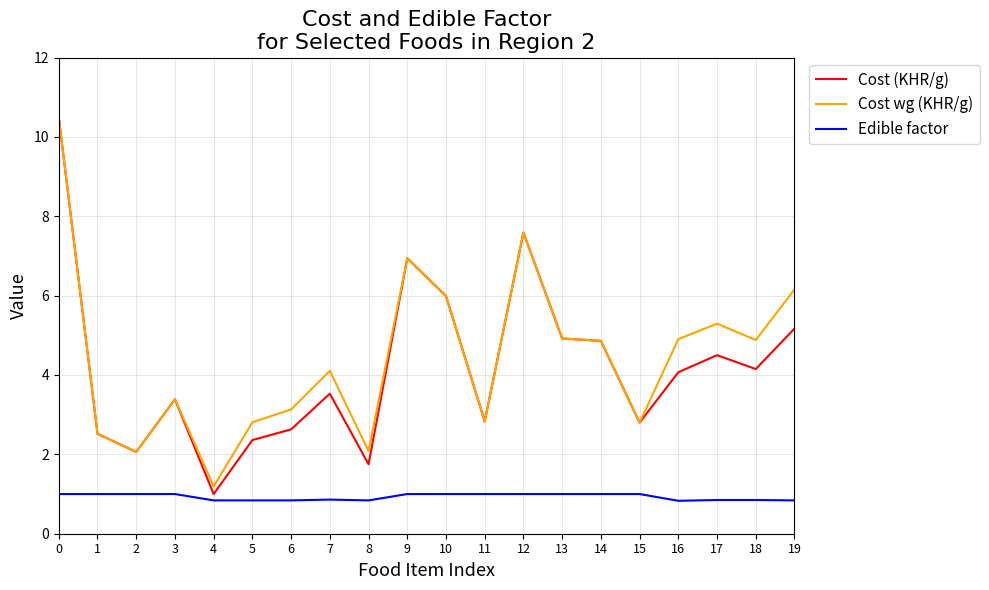

True or false: Cost (KHR/g) and Edible factor intersect in this chart.

False